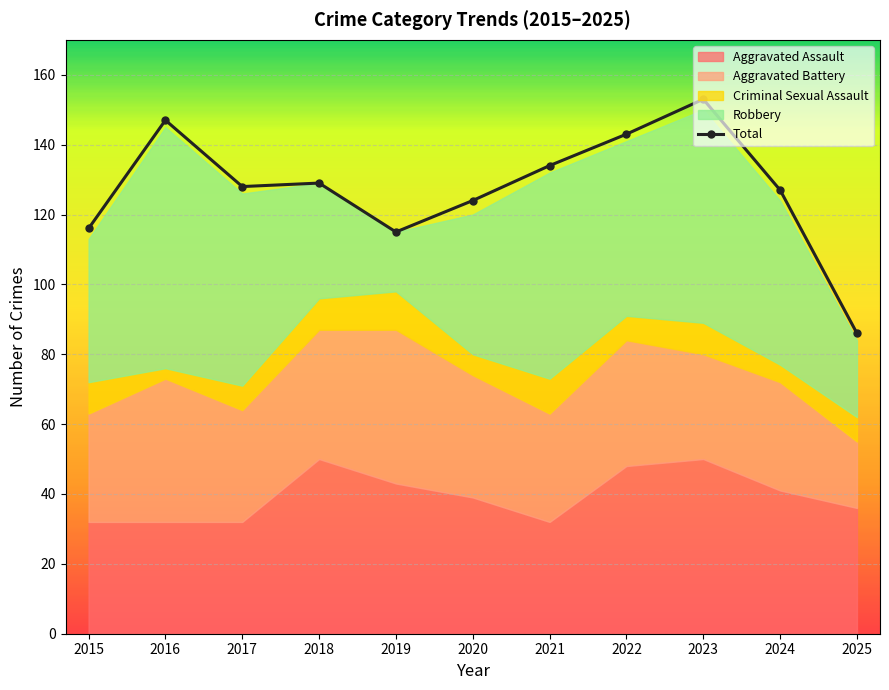

Where is the first local minimum?

2017